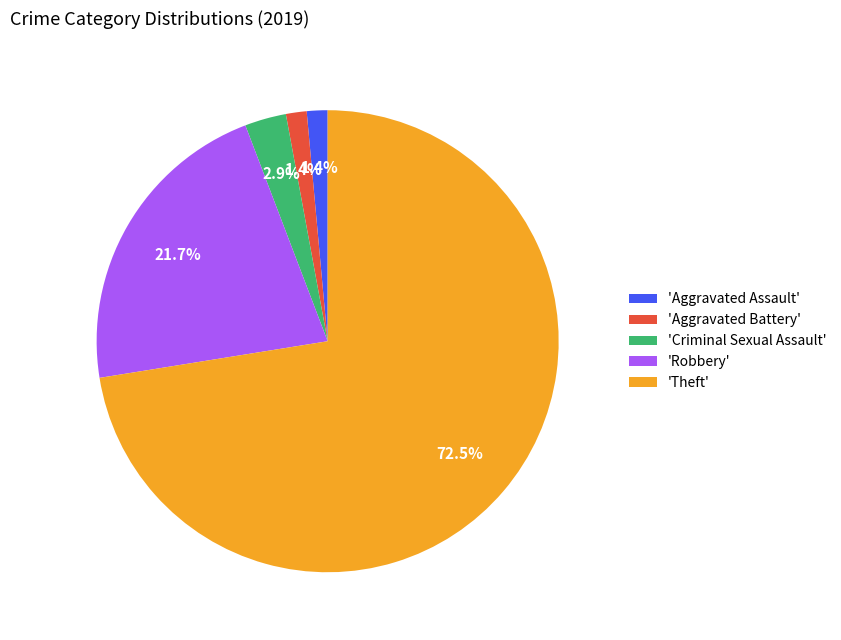

Is 'Theft' the majority of the pie?

Yes